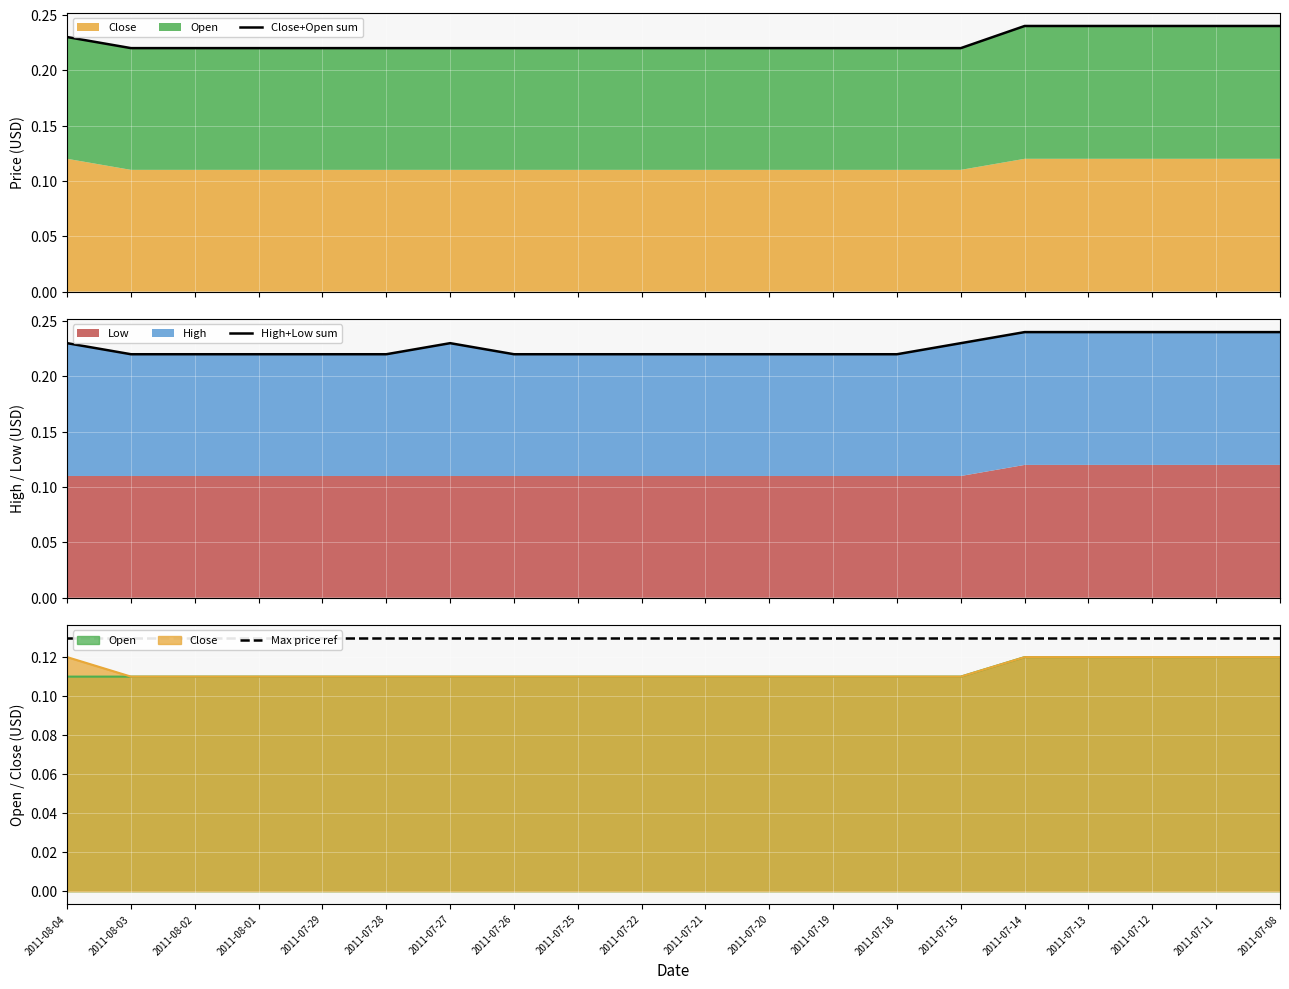

Reading left to right, list all the values displayed in this chart.

Close+Open sum: 0.2	0.2	0.2	0.2	0.2	0.2	0.2	0.2	0.2	0.2	0.2	0.2	0.2	0.2	0.2	0.2	0.2	0.2	0.2	0.2
High+Low sum: 0.2	0.2	0.2	0.2	0.2	0.2	0.2	0.2	0.2	0.2	0.2	0.2	0.2	0.2	0.2	0.2	0.2	0.2	0.2	0.2
Max price ref: 0.1	0.1	0.1	0.1	0.1	0.1	0.1	0.1	0.1	0.1	0.1	0.1	0.1	0.1	0.1	0.1	0.1	0.1	0.1	0.1